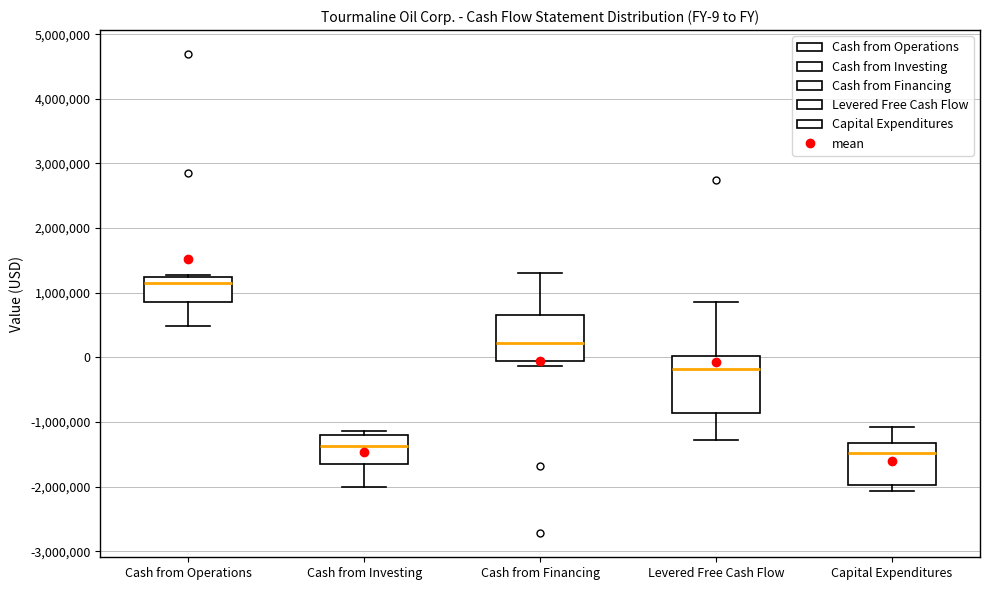

Which box's median line is the lowest?

Capital Expenditures